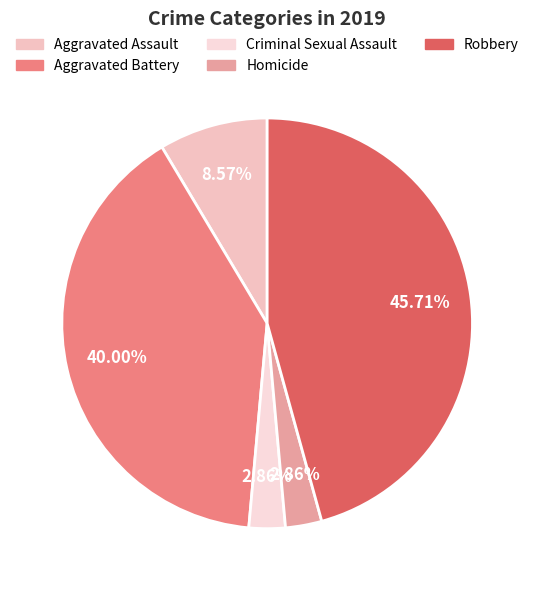

What percentage is the Criminal Sexual Assault slice, to the nearest percent?

3%